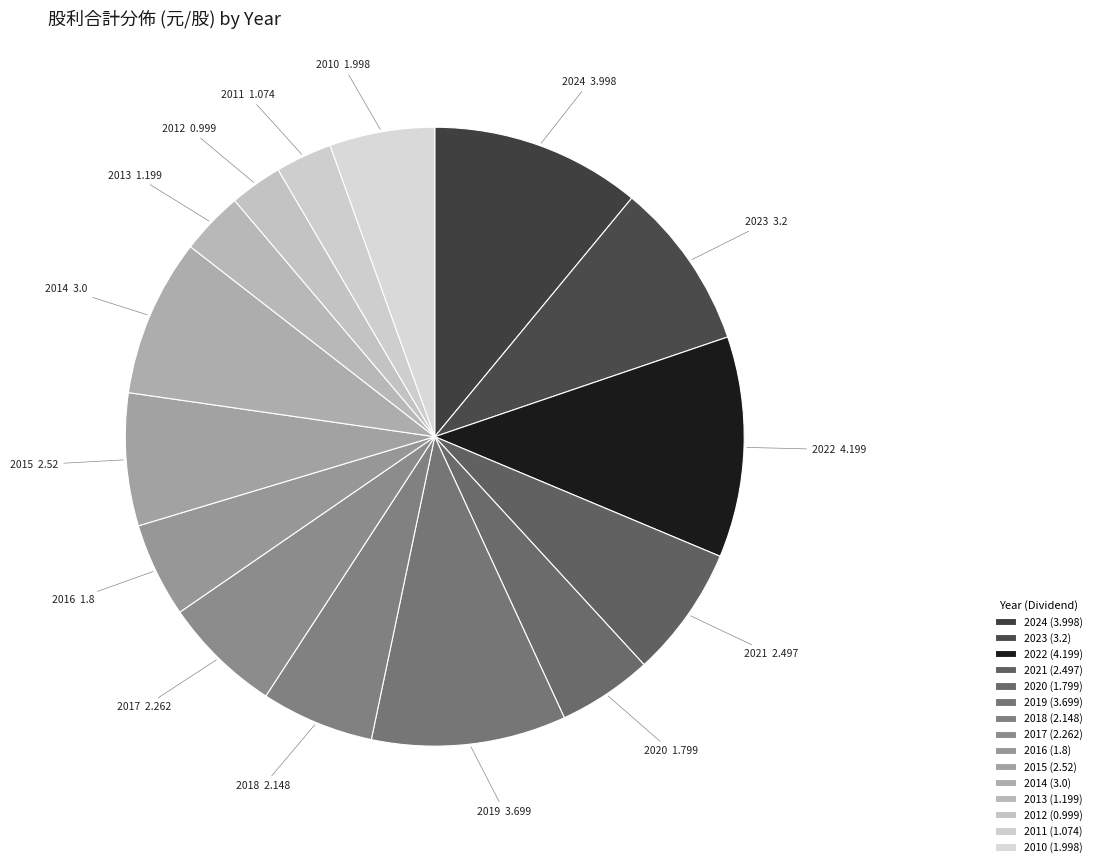

Count the number of slices in the pie.

15